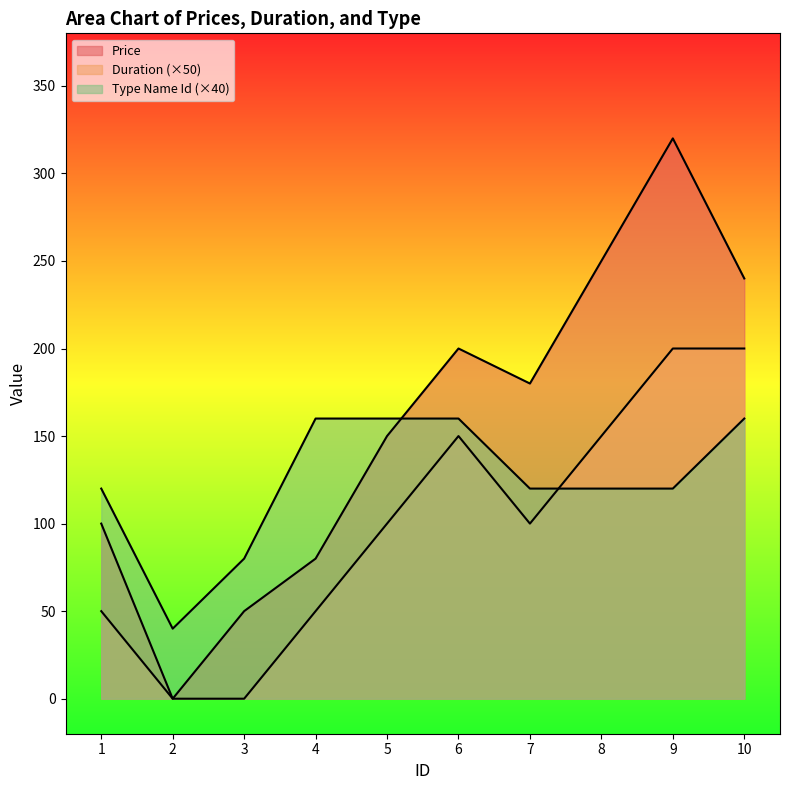

Which series has the largest range (max minus min)?

Price